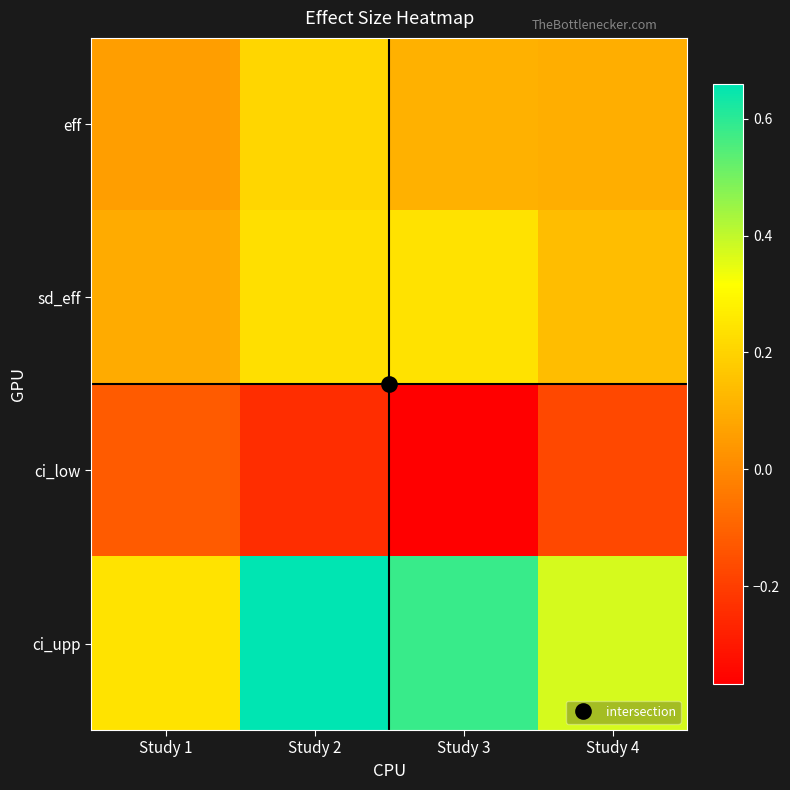

Reading left to right, what are all the values shown in this chart?

eff: Study 1=0.1	Study 2=0.2	Study 3=0.1	Study 4=0.1
sd_eff: Study 1=0.1	Study 2=0.2	Study 3=0.2	Study 4=0.1
ci_low: Study 1=-0.1	Study 2=-0.2	Study 3=-0.4	Study 4=-0.2
ci_upp: Study 1=0.2	Study 2=0.7	Study 3=0.6	Study 4=0.4